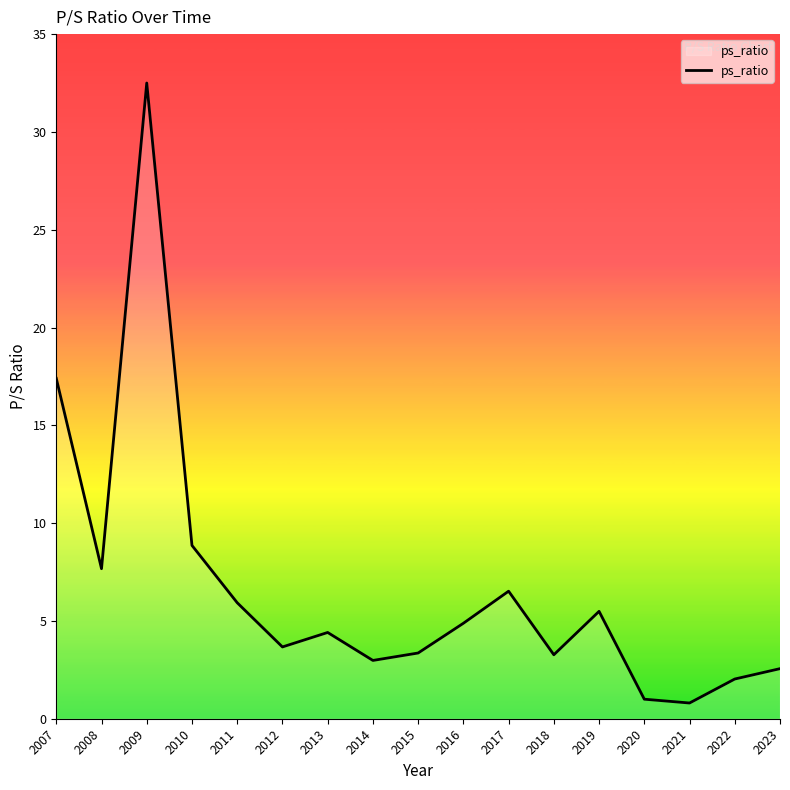

What is the minimum value shown in the chart?

0.8